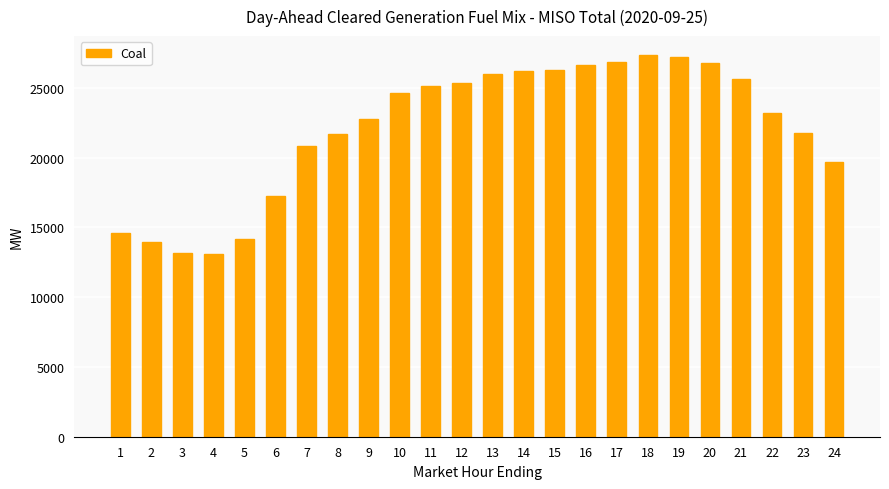

What is the minimum value shown in the chart?

13071.6